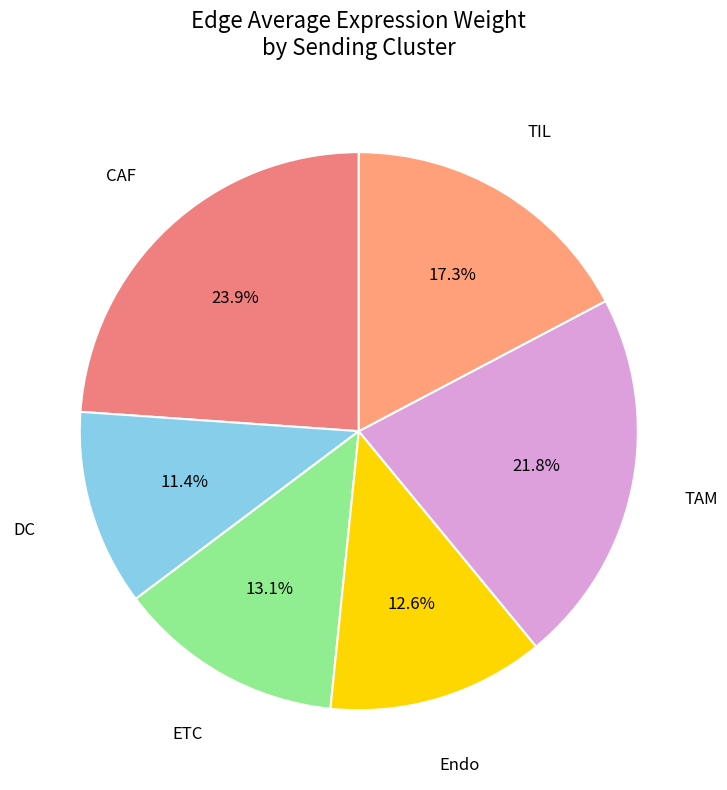

Is there a majority slice in this chart?

No